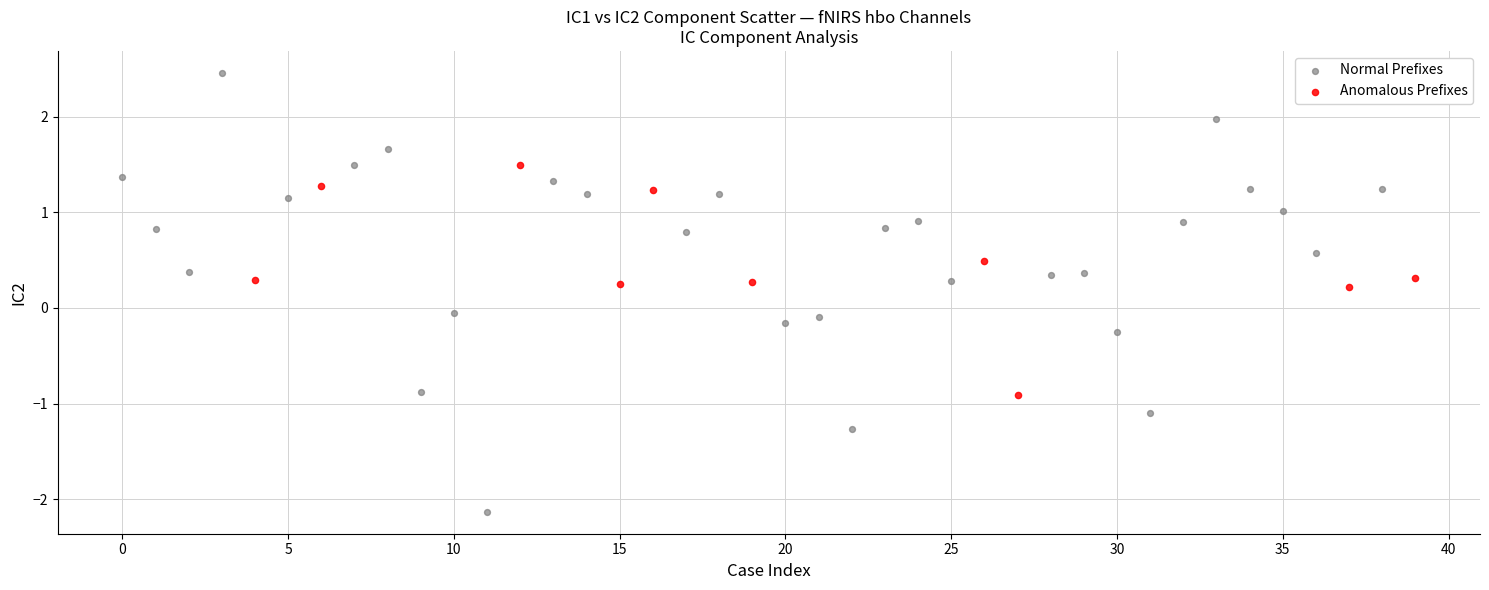

Which series reaches the minimum Y coordinate?

Normal Prefixes